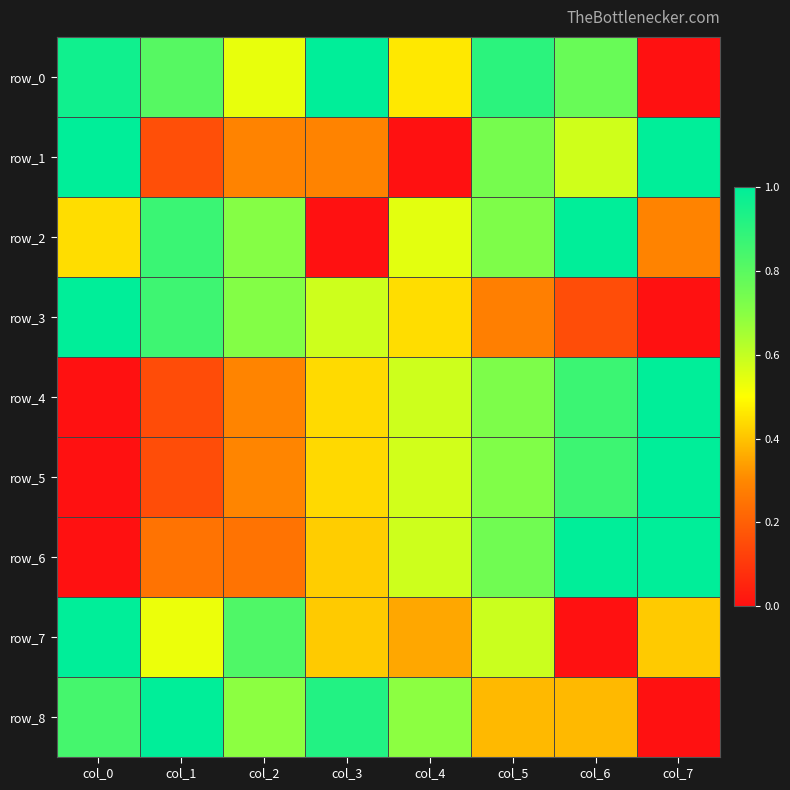

Reading left to right, transcribe all the data shown in this chart.

row_0: 1.0	0.8	0.5	1.0	0.5	0.9	0.8	0.0
row_1: 1.0	0.2	0.3	0.3	0.0	0.7	0.6	1.0
row_2: 0.4	0.9	0.7	0.0	0.5	0.7	1.0	0.3
row_3: 1.0	0.9	0.7	0.6	0.4	0.3	0.2	0.0
row_4: 0.0	0.2	0.3	0.4	0.6	0.7	0.9	1.0
row_5: 0.0	0.2	0.3	0.4	0.6	0.7	0.9	1.0
row_6: 0.0	0.2	0.2	0.4	0.6	0.8	1.0	1.0
row_7: 1.0	0.5	0.8	0.4	0.4	0.6	0.0	0.4
row_8: 0.8	1.0	0.7	0.9	0.7	0.4	0.4	0.0